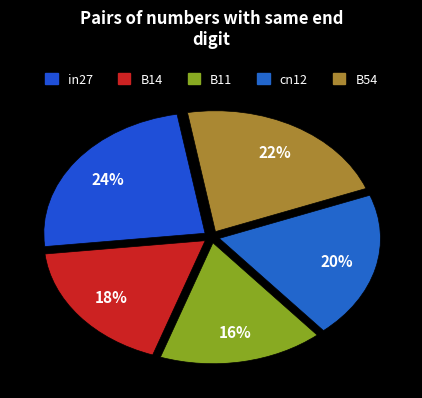

How many segments does this pie chart have?

5